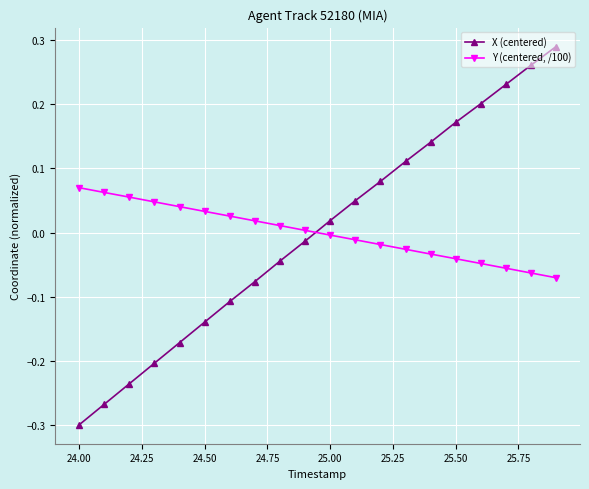

True or false: X (centered) has more than 1 interior local peaks.

False